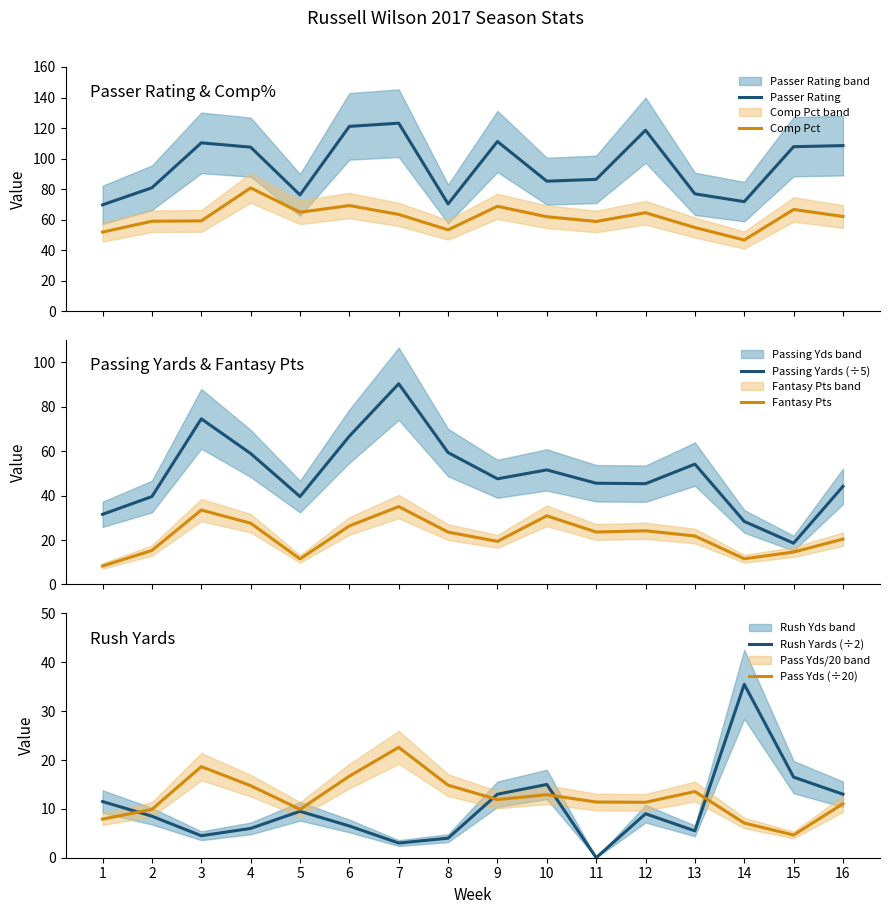

What is the sum of all Fantasy Pts values?

347.9